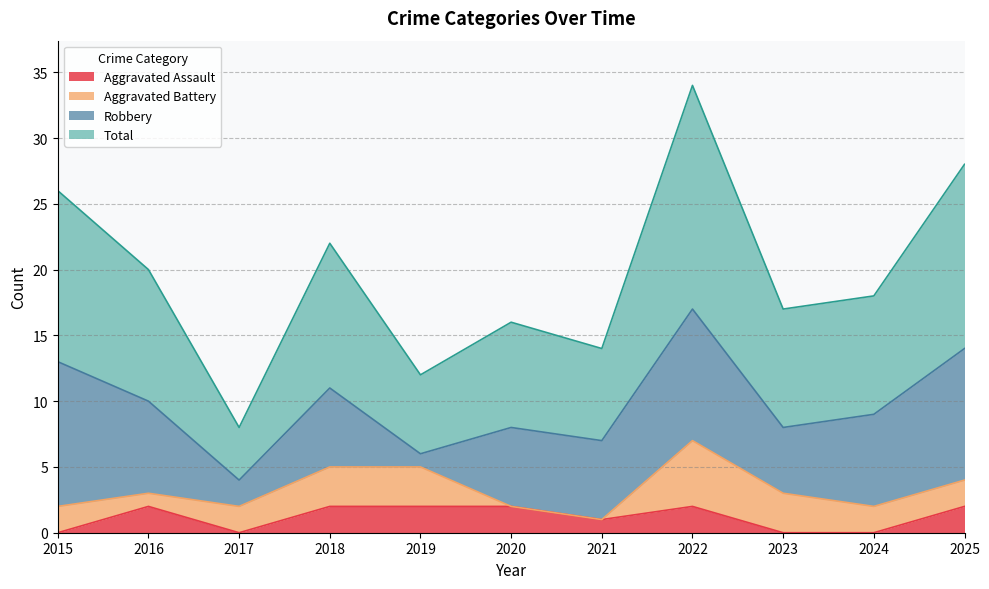

How many data points does each series have?

11